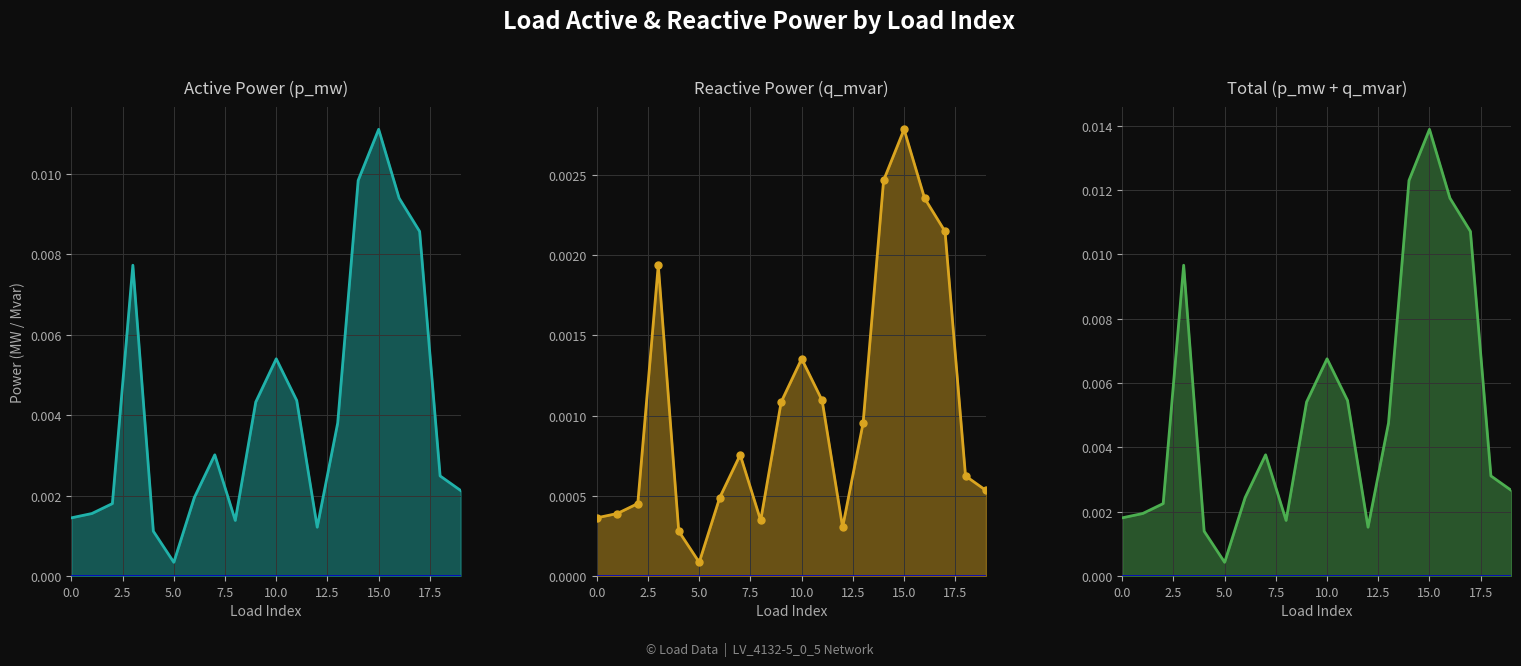

In p_mw_line, how many points are lower than both neighbors (excluding endpoints)?

3